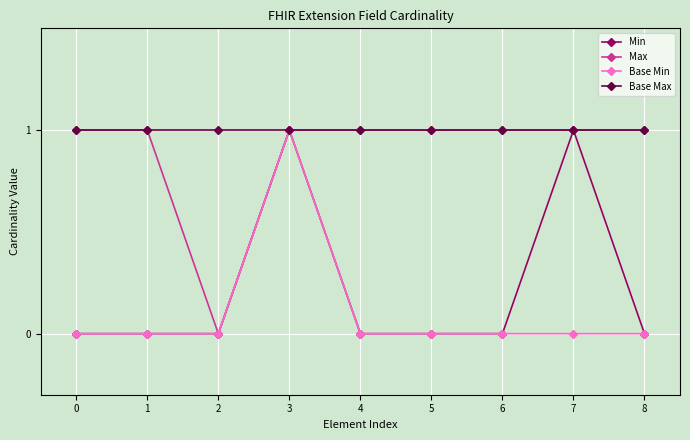

Between 2 and 4, which series saw the biggest shift?

Max